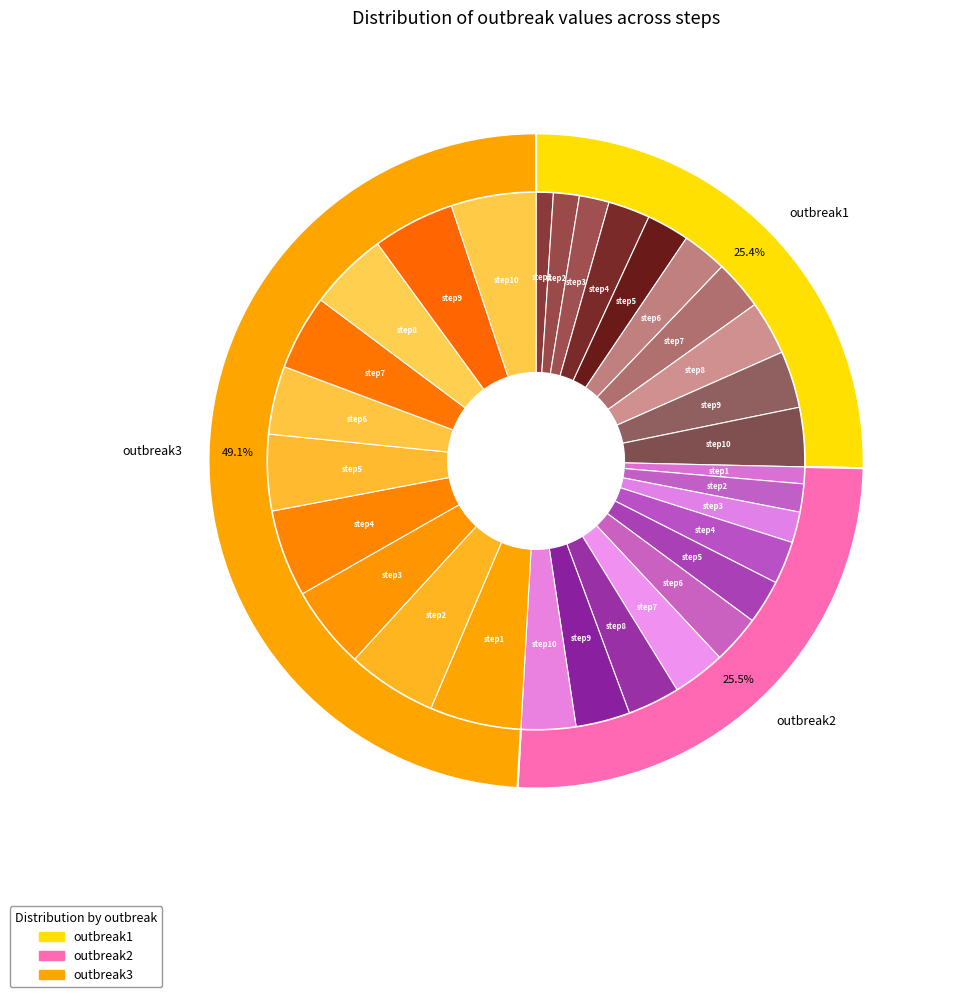

To the nearest percent, what percentage of the pie is step7?

12%